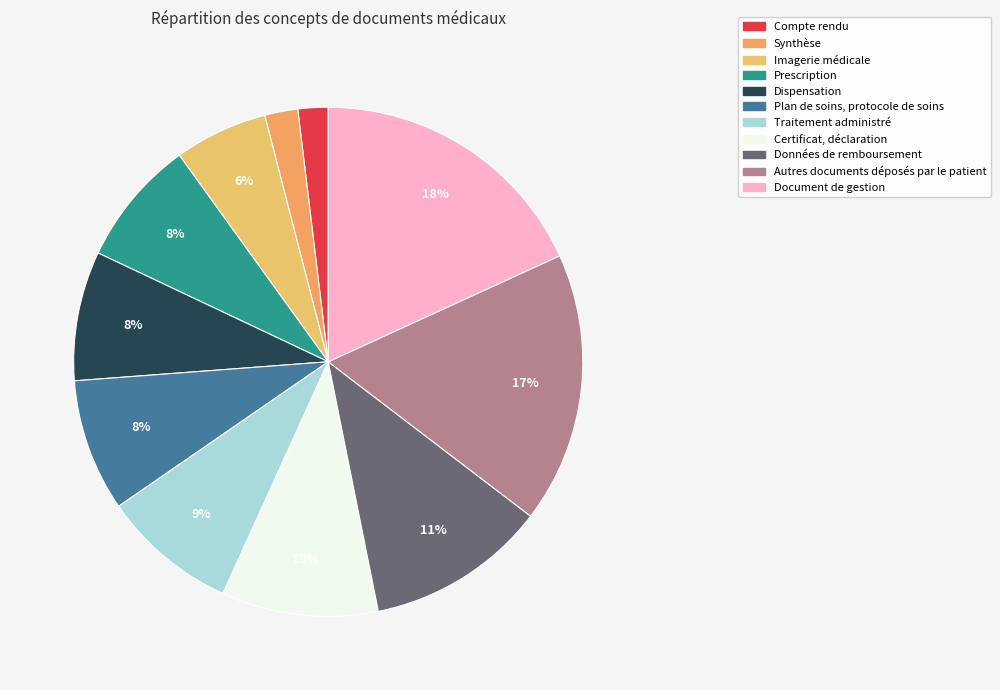

To the nearest percent, what is the difference between the Imagerie médicale and Prescription slice percentages?

2%